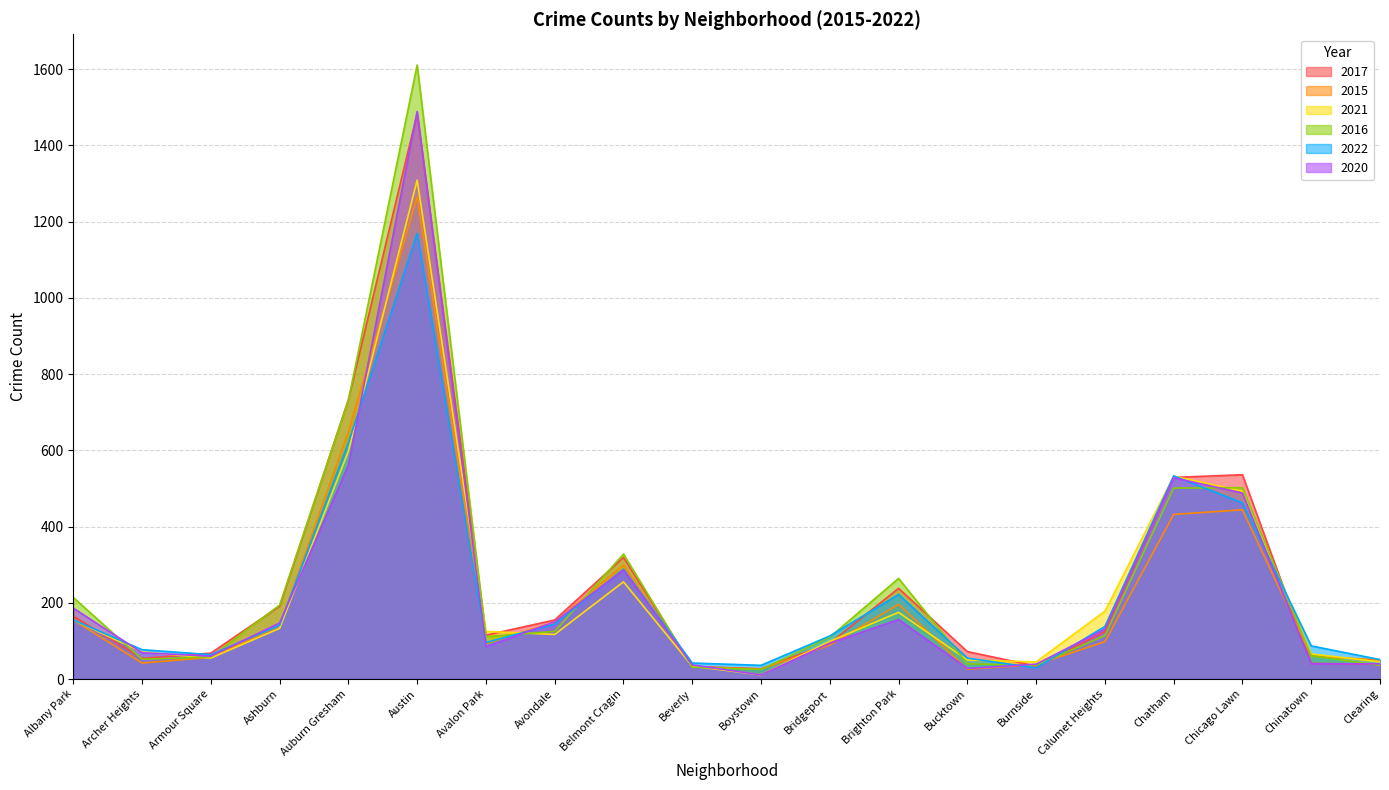

True or false: 2020 has more than 1 interior local peaks.

True